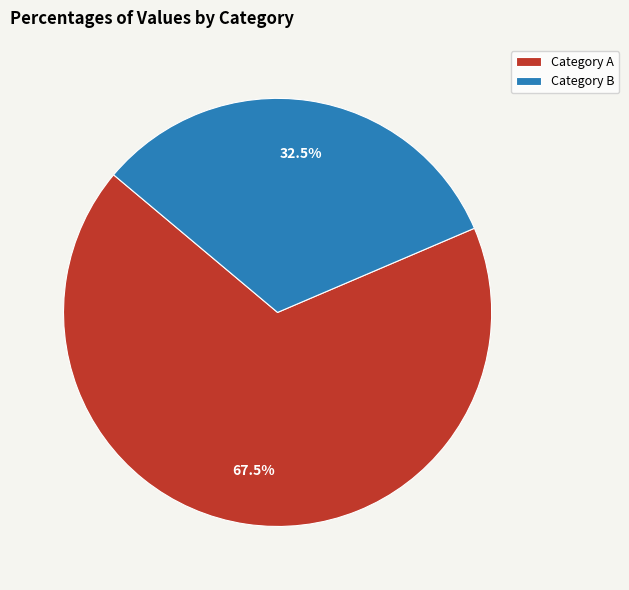

What is the ratio of the value at Category A to the value at Category B?

2.1